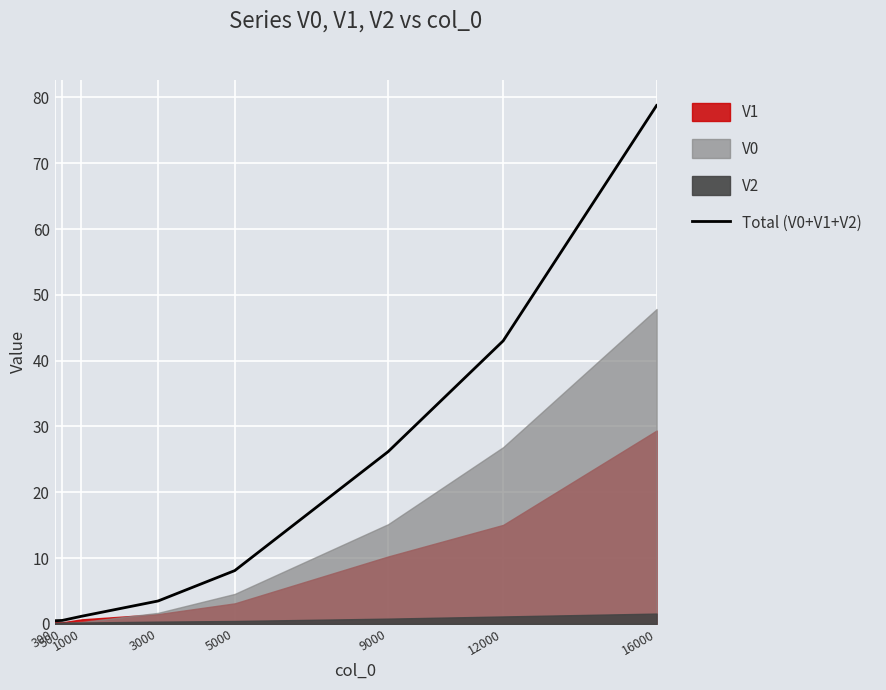

Rank the categories by value from lowest to highest.

300, 500, 1000, 3000, 5000, 9000, 12000, 16000